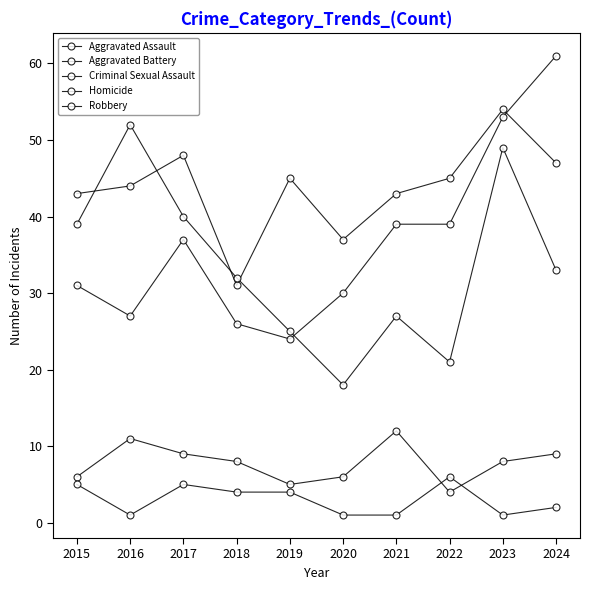

Reading left to right, extract all data points from this chart.

Aggravated Assault: 31	27	37	26	24	30	39	39	53	61
Aggravated Battery: 43	44	48	31	45	37	43	45	54	47
Criminal Sexual Assault: 6	11	9	8	5	6	12	4	8	9
Homicide: 5	1	5	4	4	1	1	6	1	2
Robbery: 39	52	40	32	25	18	27	21	49	33